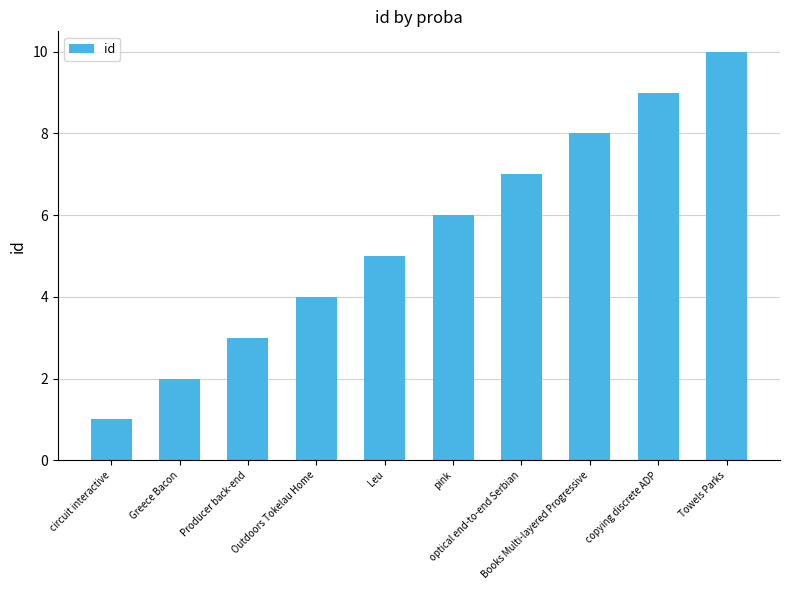

What is the greatest value displayed?

10